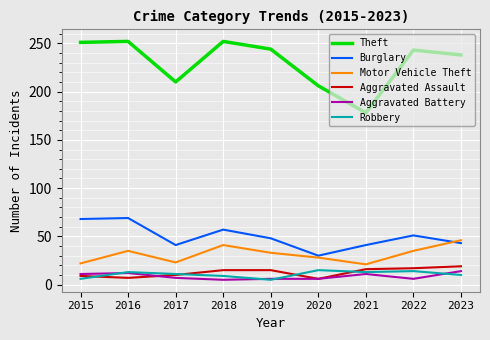

True or false: Aggravated Battery and Burglary intersect in this chart.

False